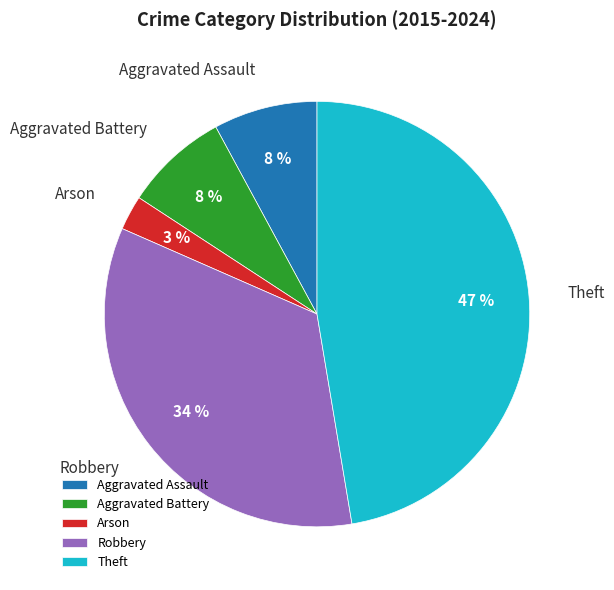

The Robbery slice represents 34% of the pie. True or false?

True